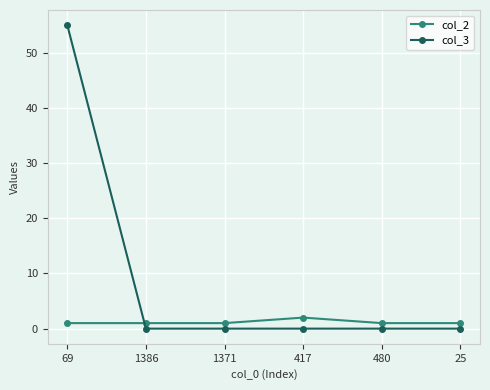

What is the maximum value for col_2?

2